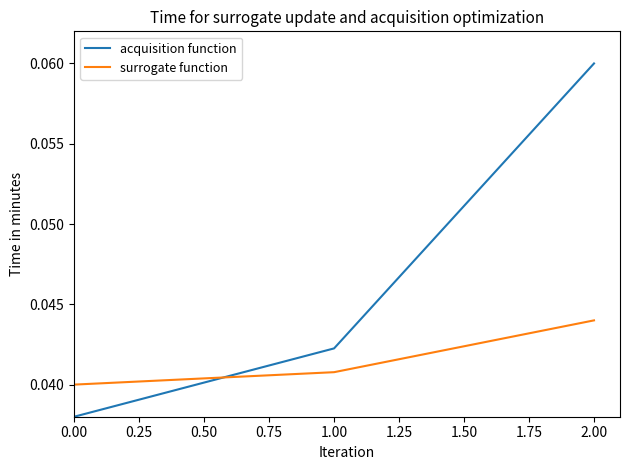

Which series has the largest total across all categories?

acquisition function